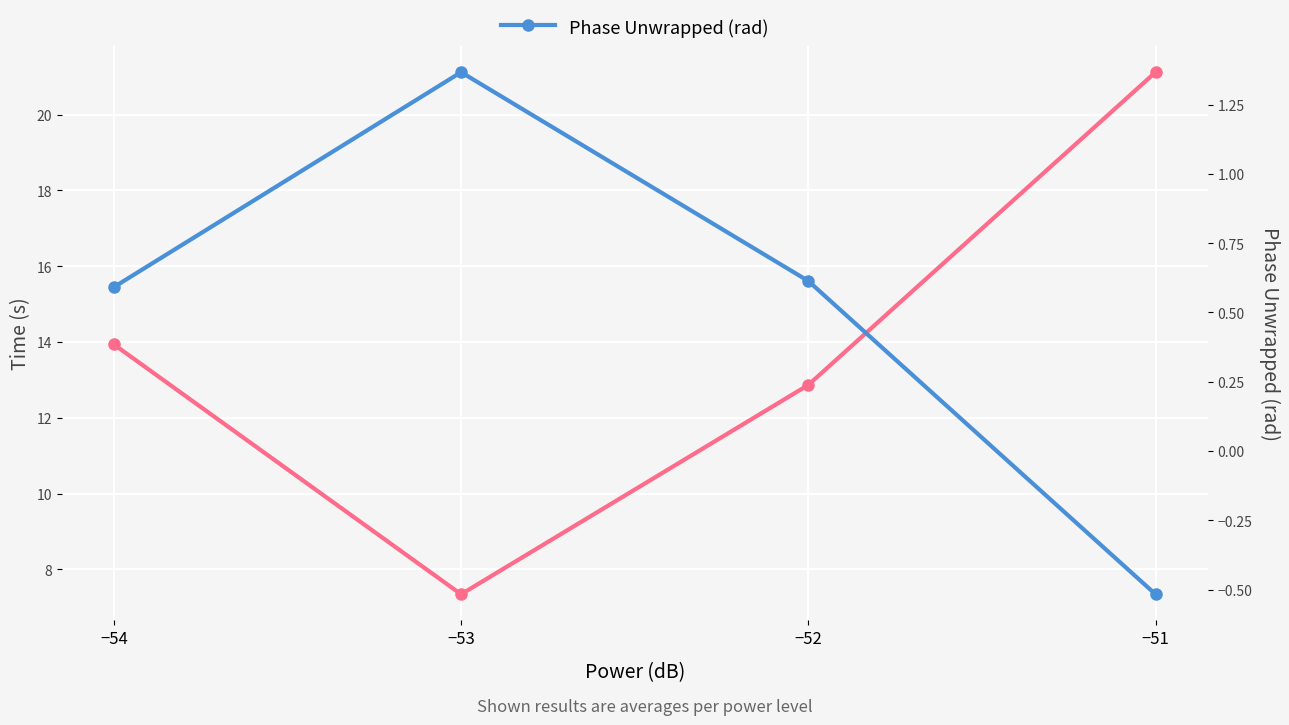

True or false: Time (s) and Phase Unwrapped (rad) cross at least once.

False